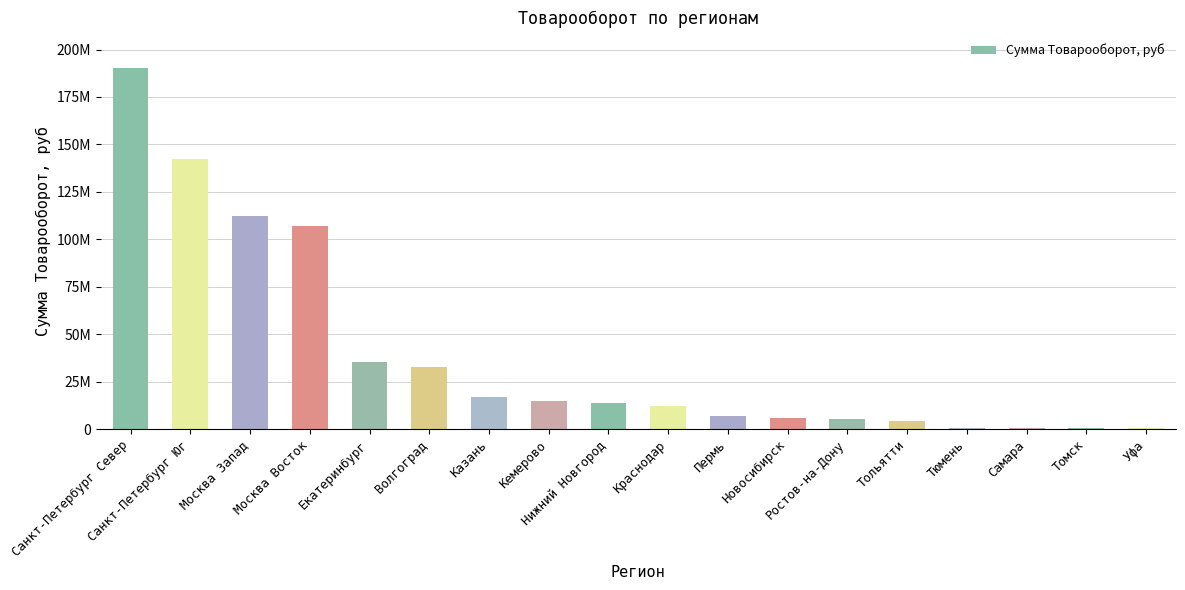

Where is the data nearest to the value 95258918?

Москва Восток